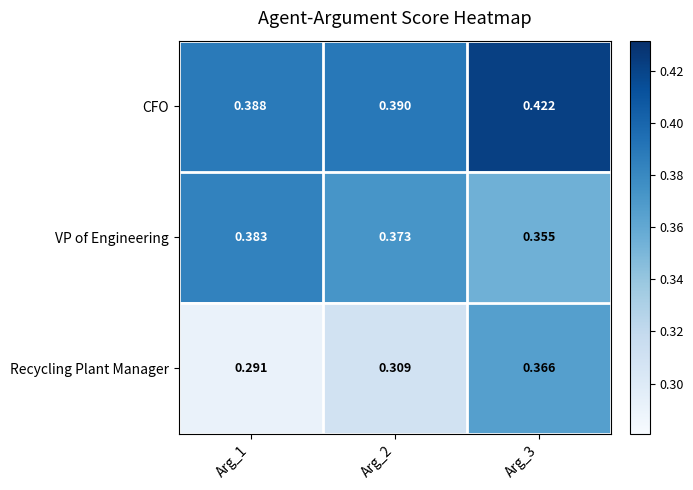

Between Arg_1 and Arg_2, which series saw the biggest shift?

Recycling Plant Manager